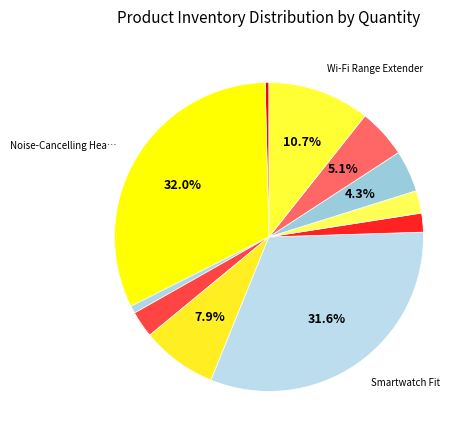

To the nearest percent, what is the difference between the largest and smallest slice percentages?

32%